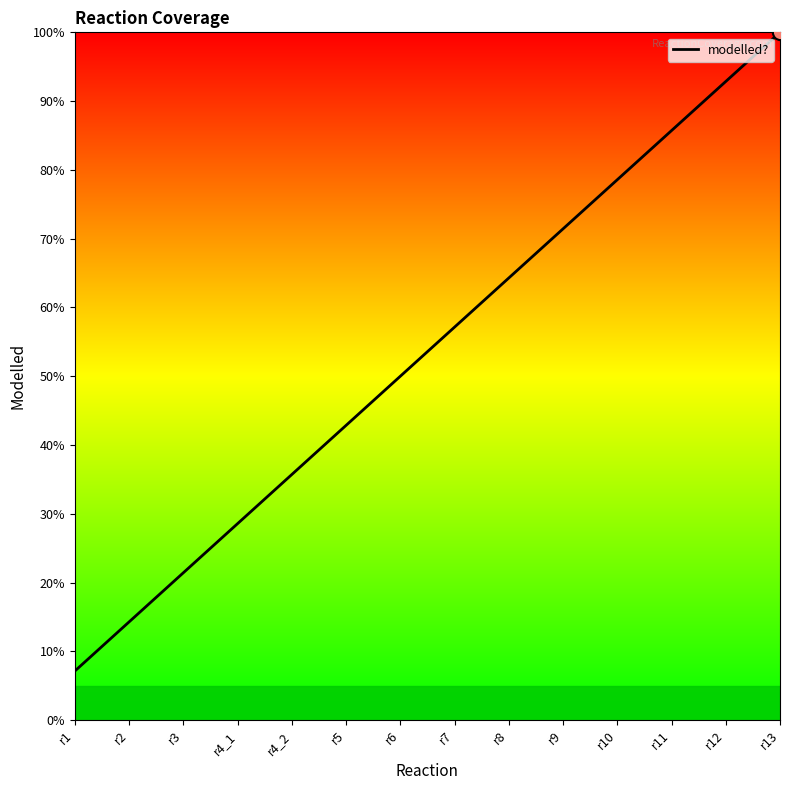

What is the change in value from r10 to r12?

+14.3